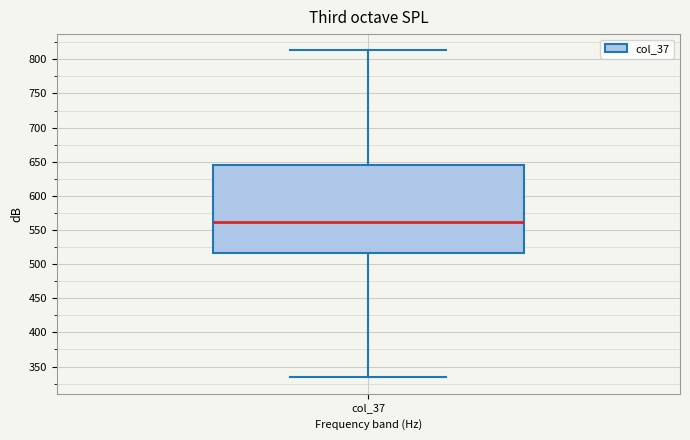

Transcribe this box plot: give where the median line is, the range the box spans, and where the two whiskers end, as read against the y-axis. The values are not printed on the chart, so give them approximately, as read against the axis.

median 560, box 515 to 645, whiskers 335 to 815